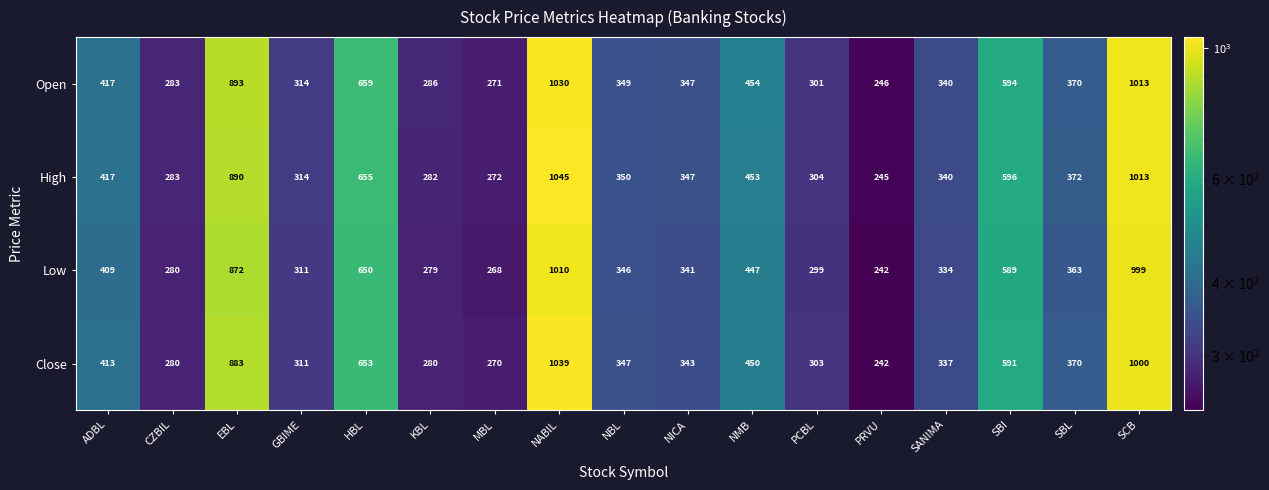

Which series has the largest range (max minus min)?

High